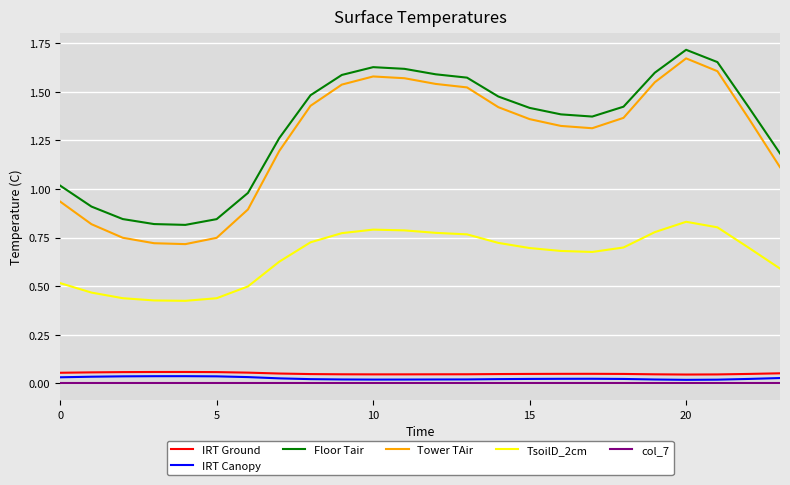

Which series has the widest spread of values?

Tower TAir